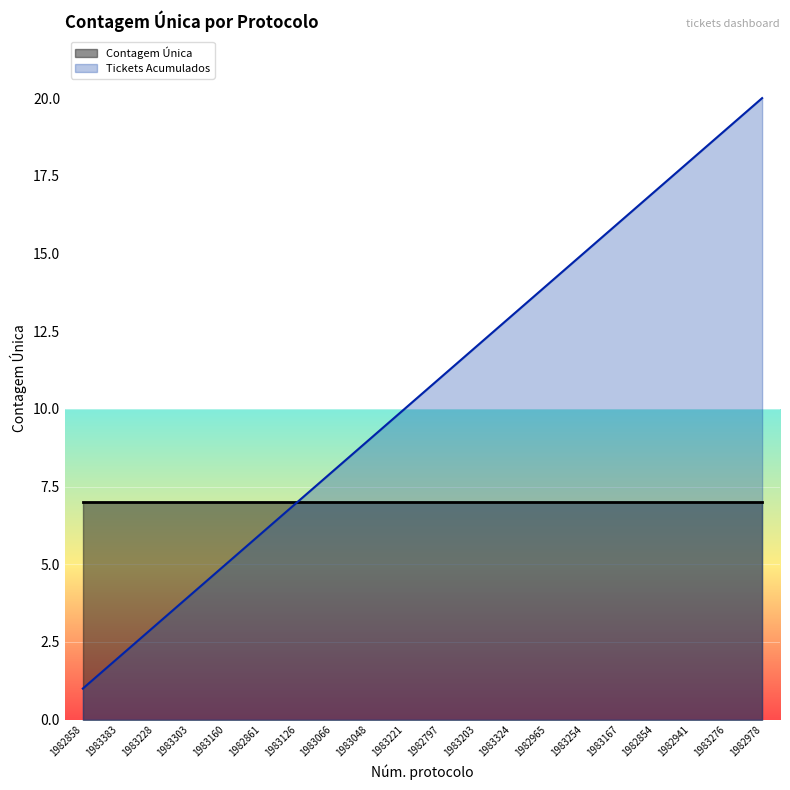

What position from the right is 1983303?

17